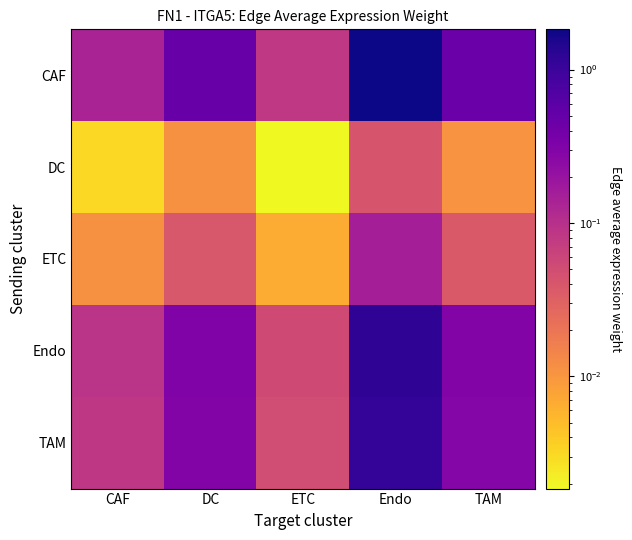

Which series changed the most between DC and ETC?

CAF